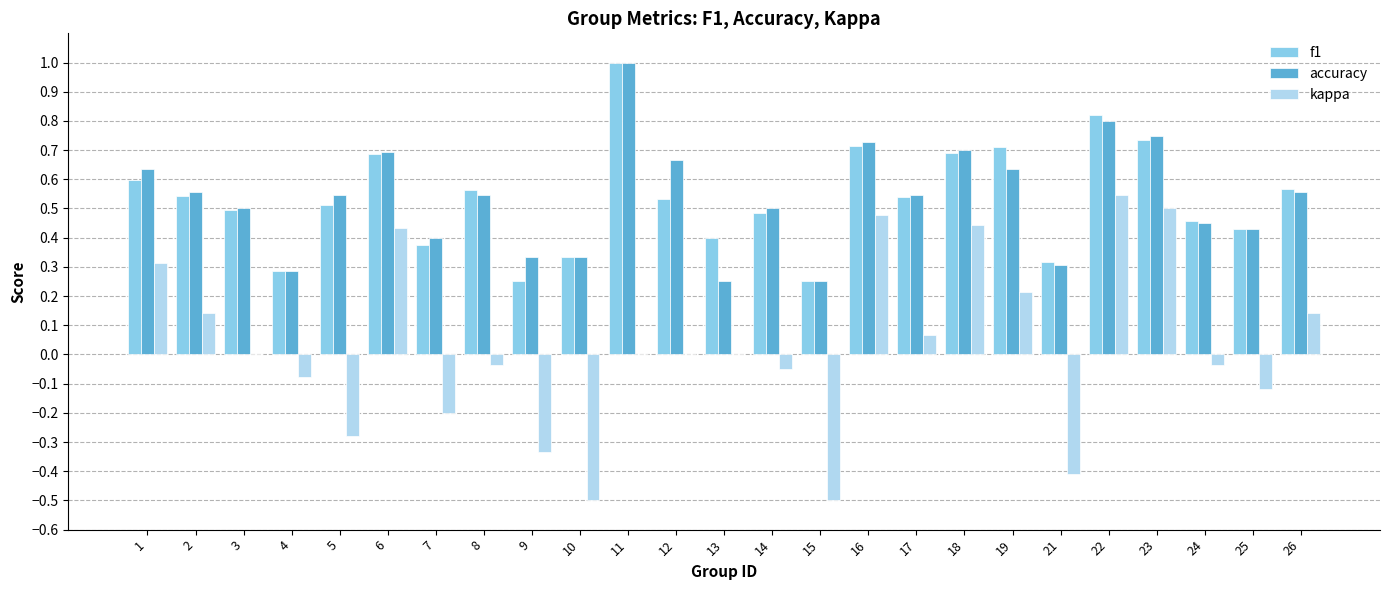

What is the sum of all f1 values?

13.3